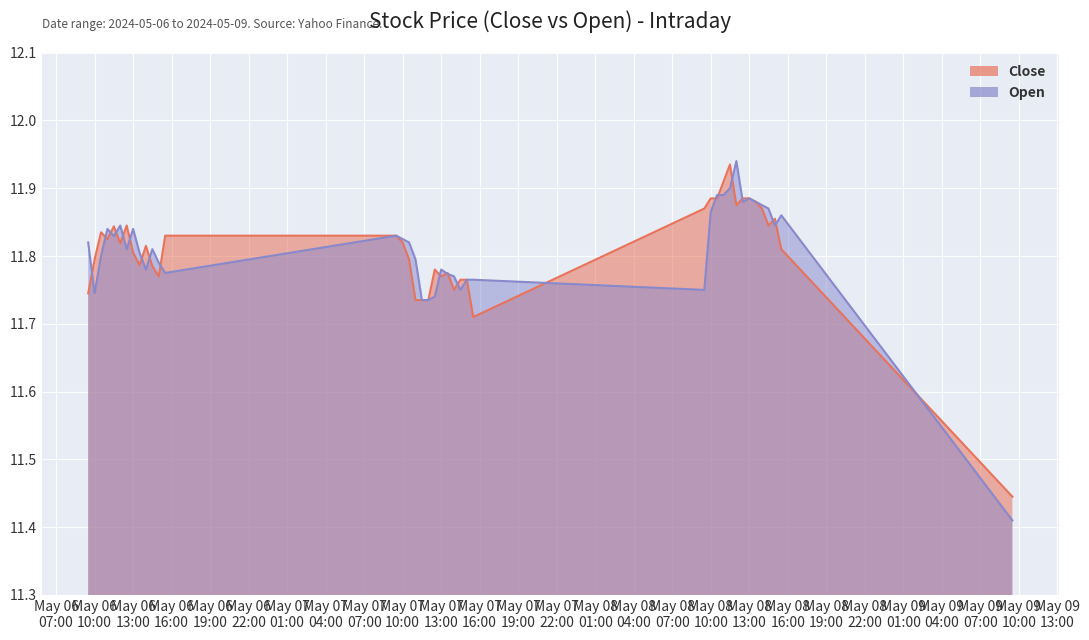

Which series has the largest range (max minus min)?

Open